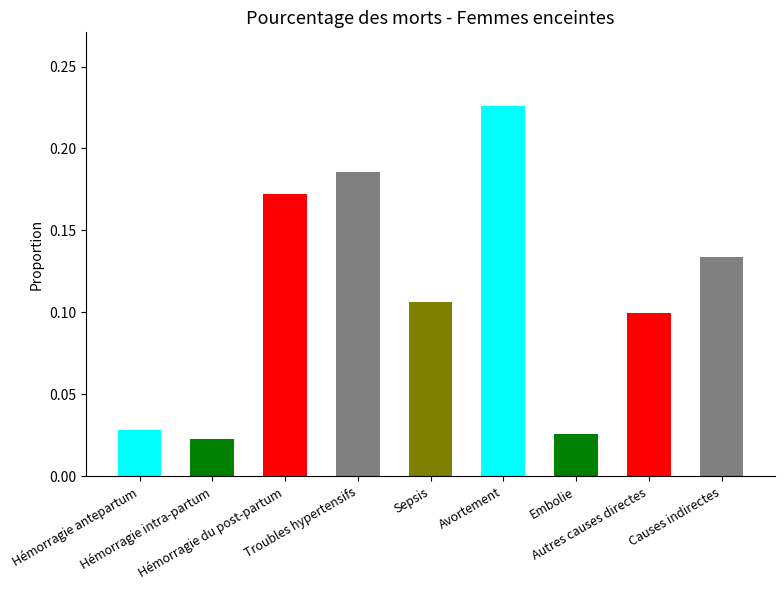

Count the values in the range 0 to 1.

9